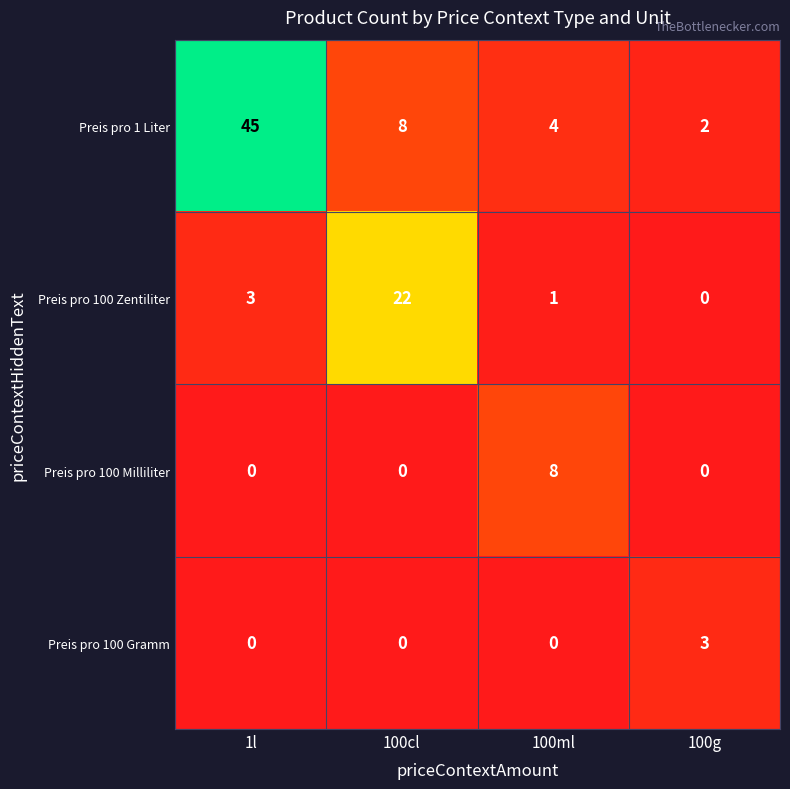

Between 1l and 100cl, which series saw the biggest shift?

Preis pro 1 Liter